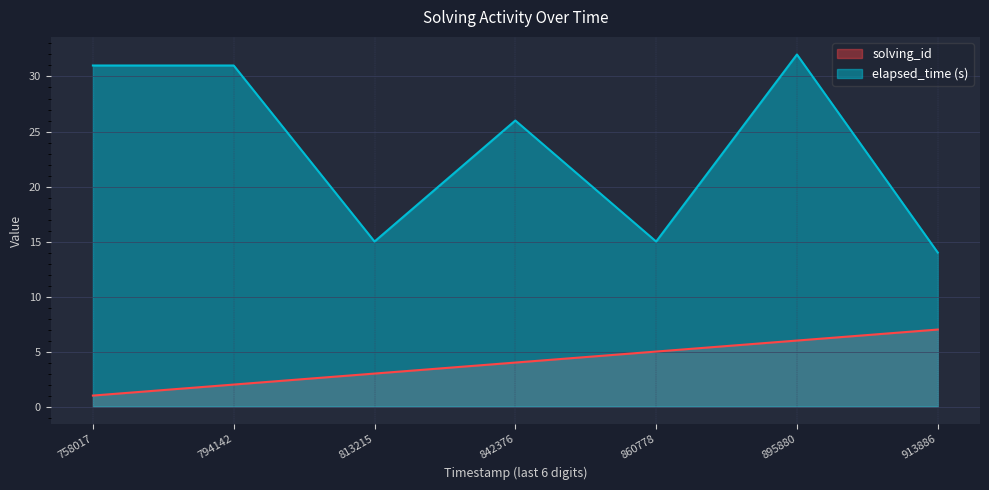

At how many categories does at least one series exceed 8?

7